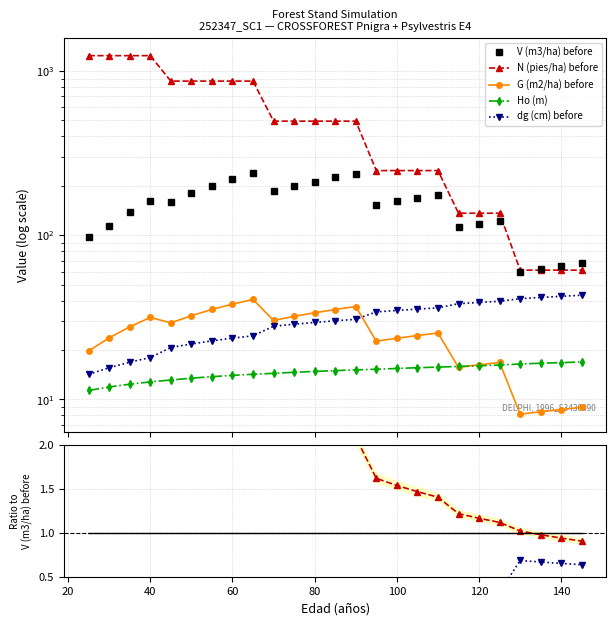

Count the number of categories in the chart.

25